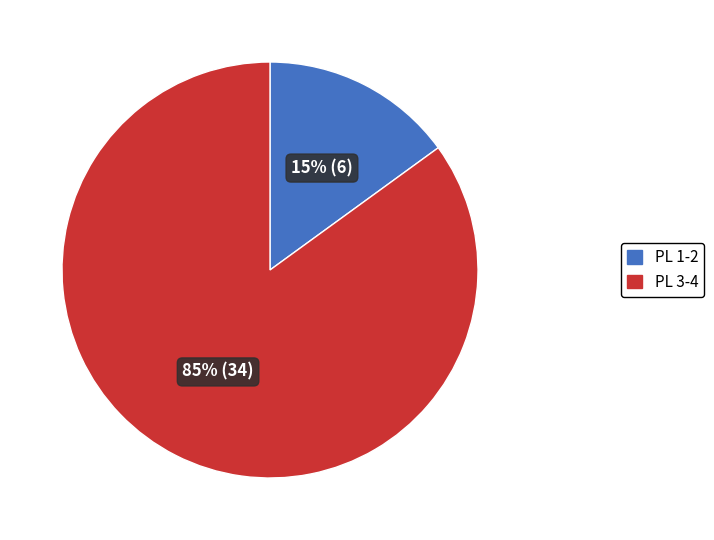

Is there any slice that represents more than half of the pie?

Yes